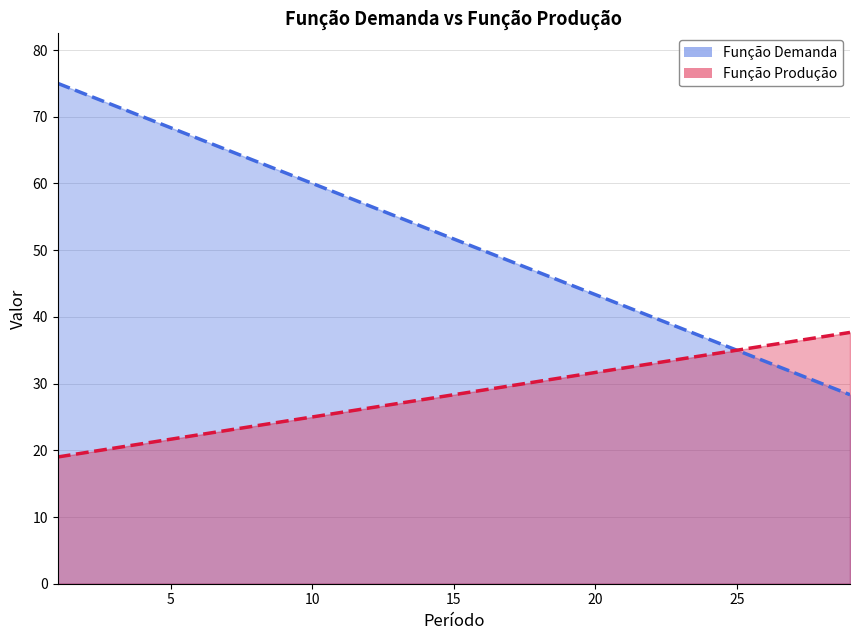

Rank the series by their maximum value, from lowest to highest.

Função Produção, Função Demanda